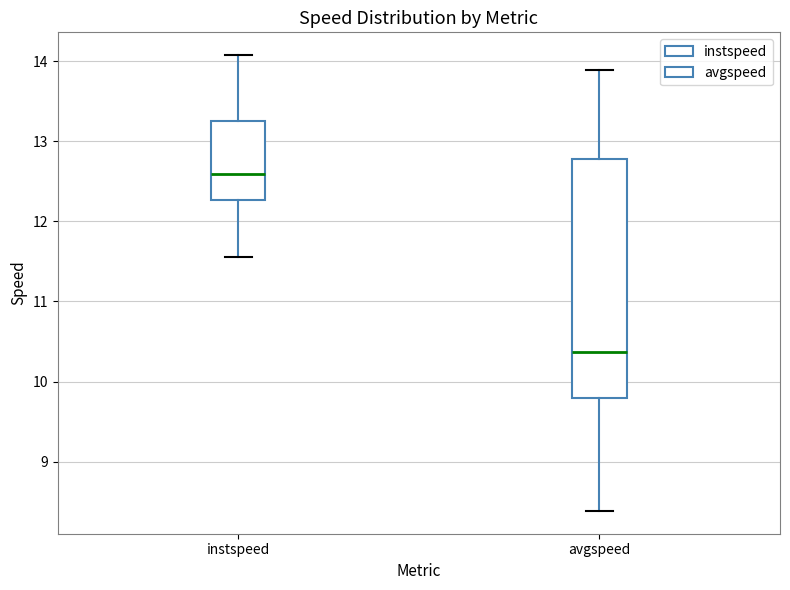

Which box's median line is the lowest?

avgspeed